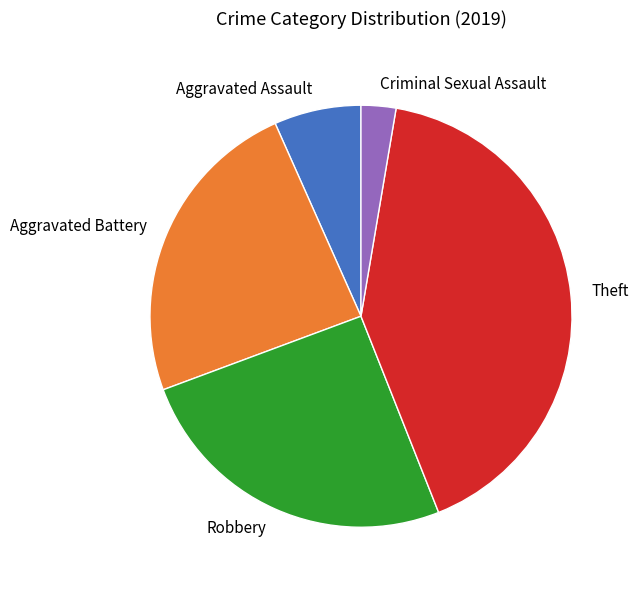

Approximately how many times larger is the value at Aggravated Assault compared to Aggravated Battery?

0.3